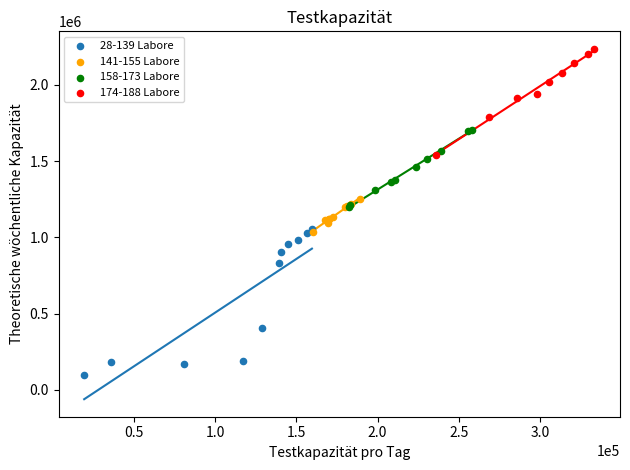

What are all the series names shown in the legend?

28-139 Labore, 141-155 Labore, 158-173 Labore, 174-188 Labore